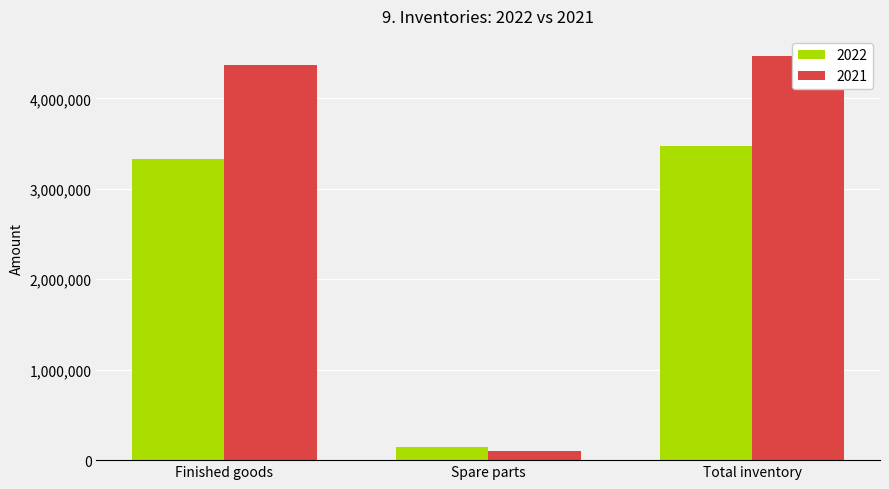

Which series has the widest spread of values?

2021